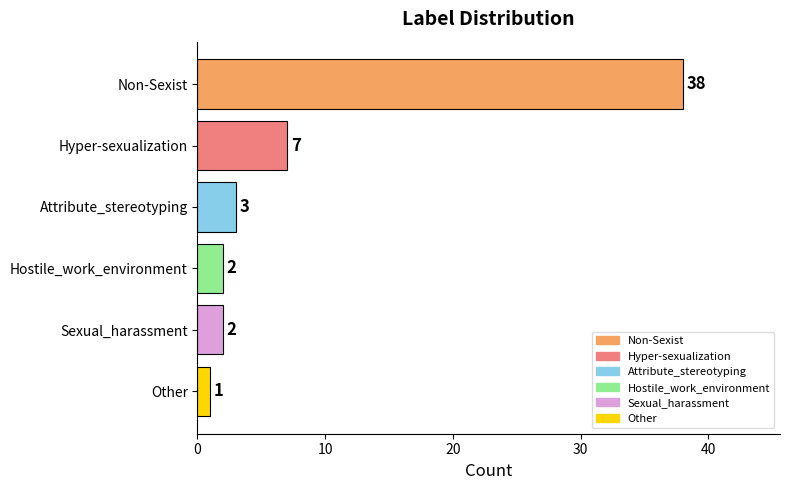

Count the number of categories in the chart.

6